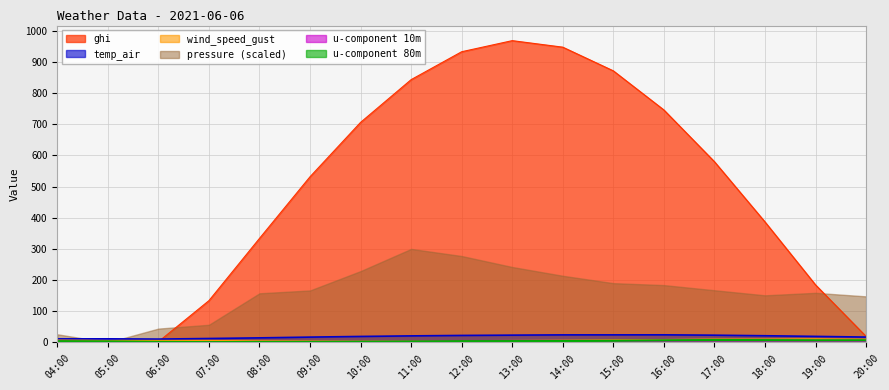

What is the difference between the highest and lowest values at 20:00?

142.5